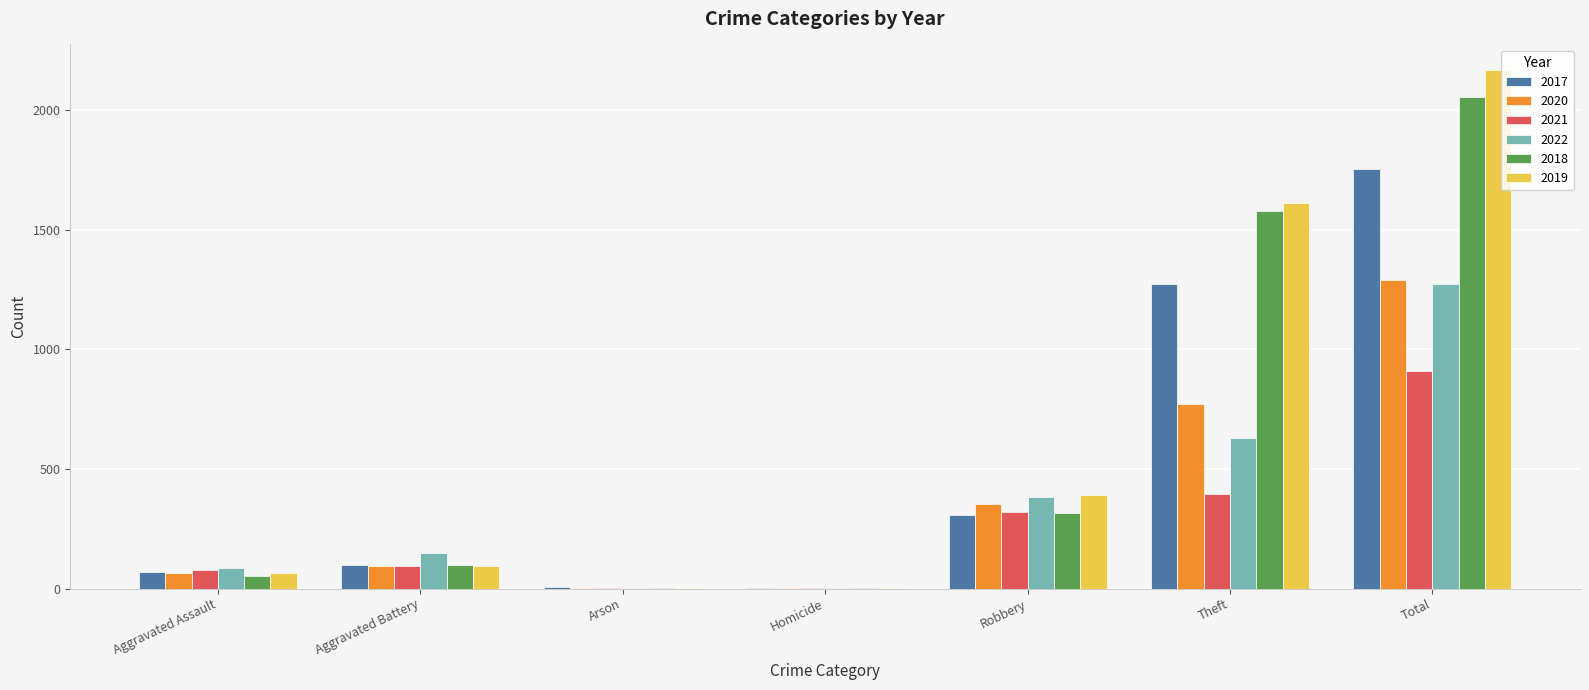

Which series changed the most between Aggravated Assault and Robbery?

2019